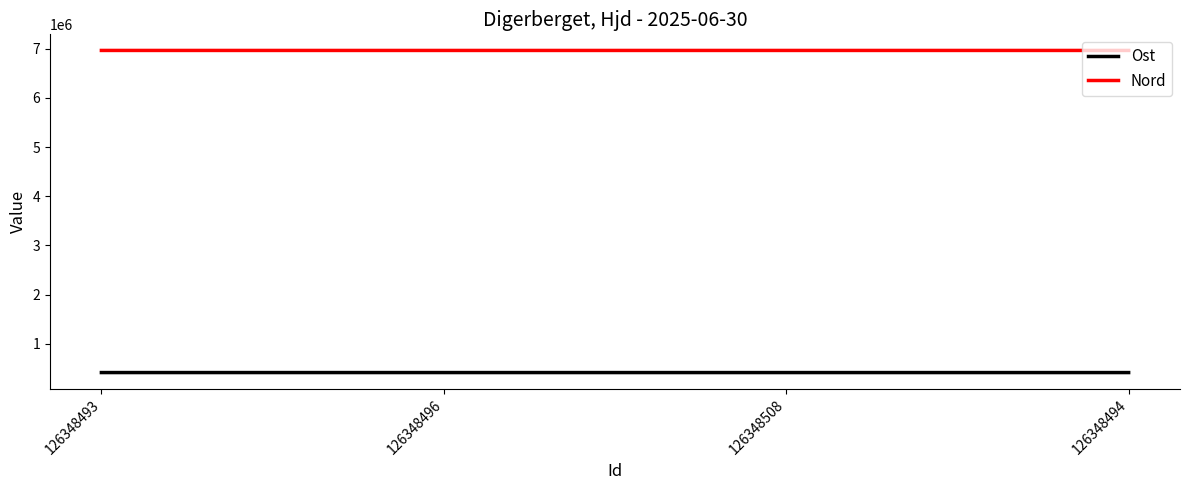

True or false: Ost and Nord intersect in this chart.

False